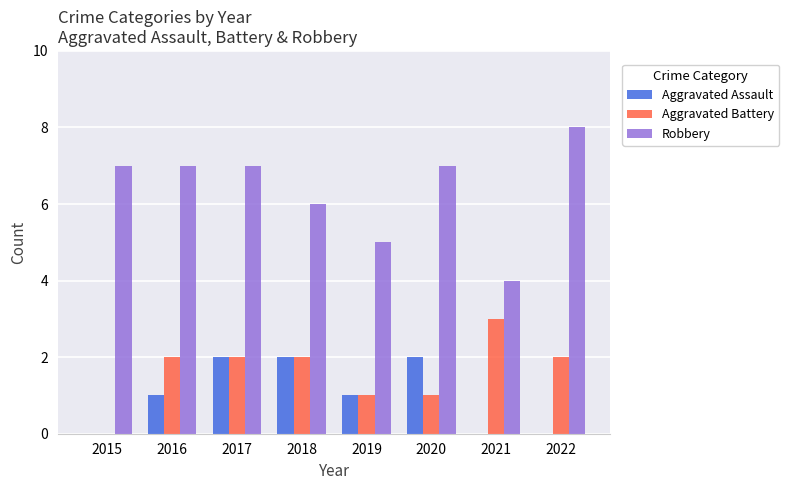

What are all the series names shown in the legend?

Aggravated Assault, Aggravated Battery, Robbery